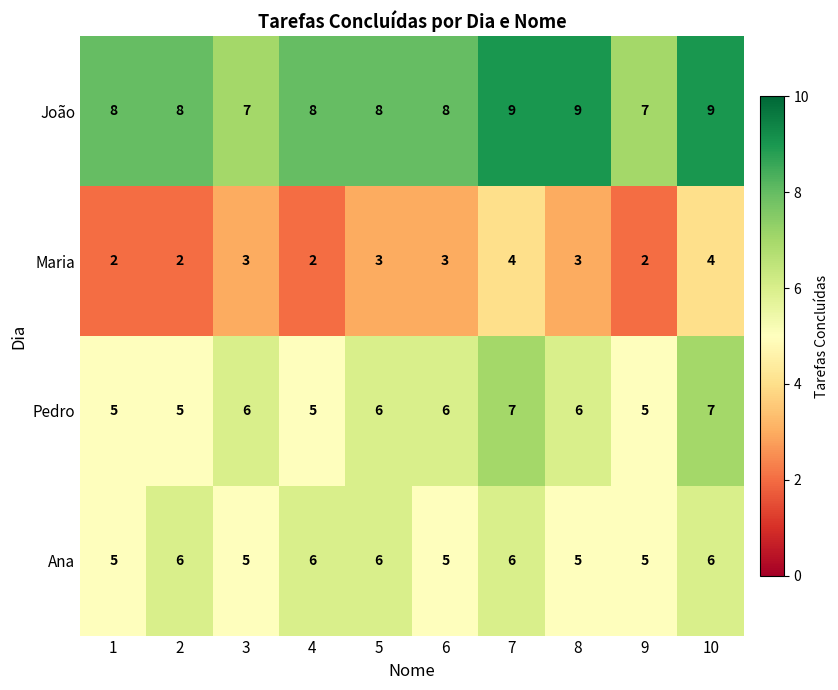

At 6, list the series in order from largest to smallest.

João, Pedro, Ana, Maria